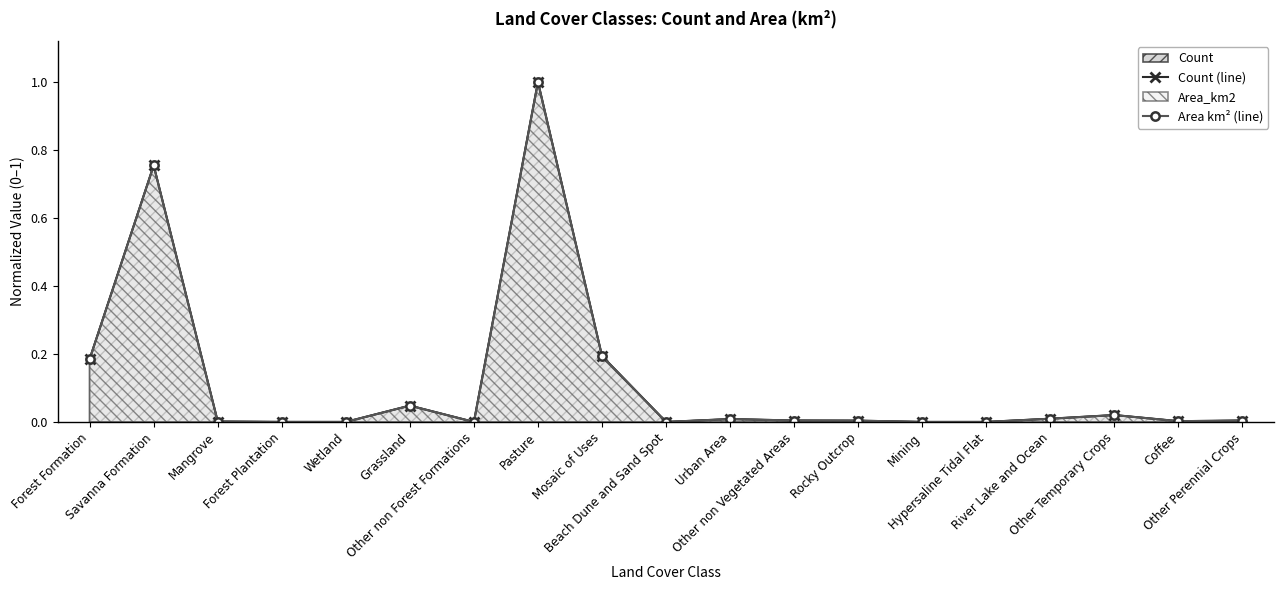

Does the chart display data point markers on the line(s)?

Yes